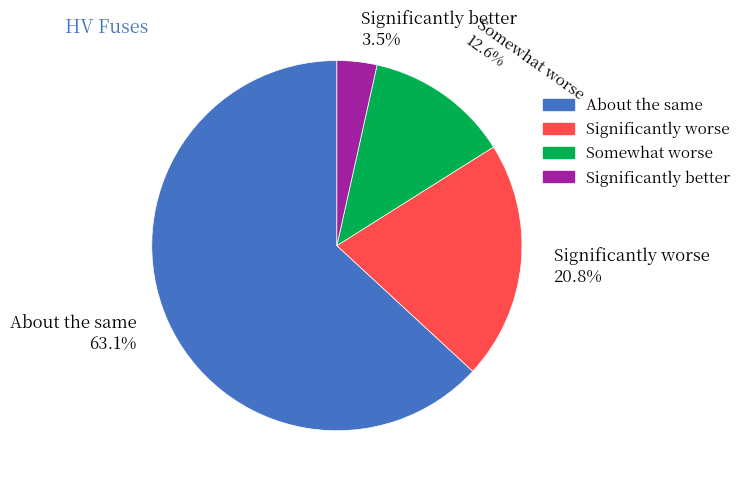

Is there a majority slice in this chart?

Yes